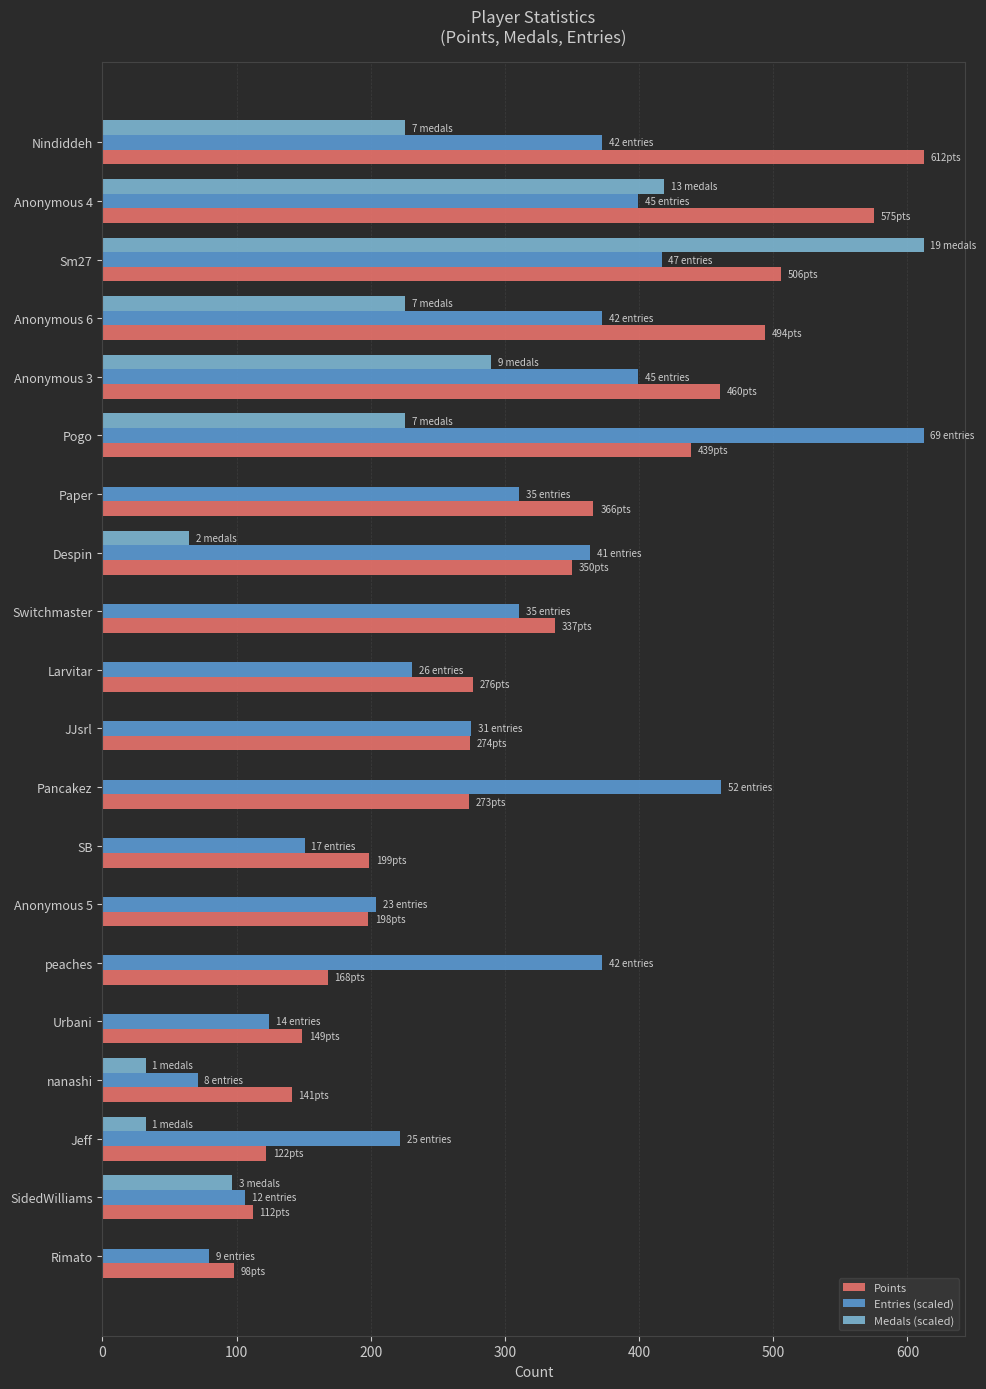

What is the sum of the Entries (scaled) values at Urbani and Despin?

487.8